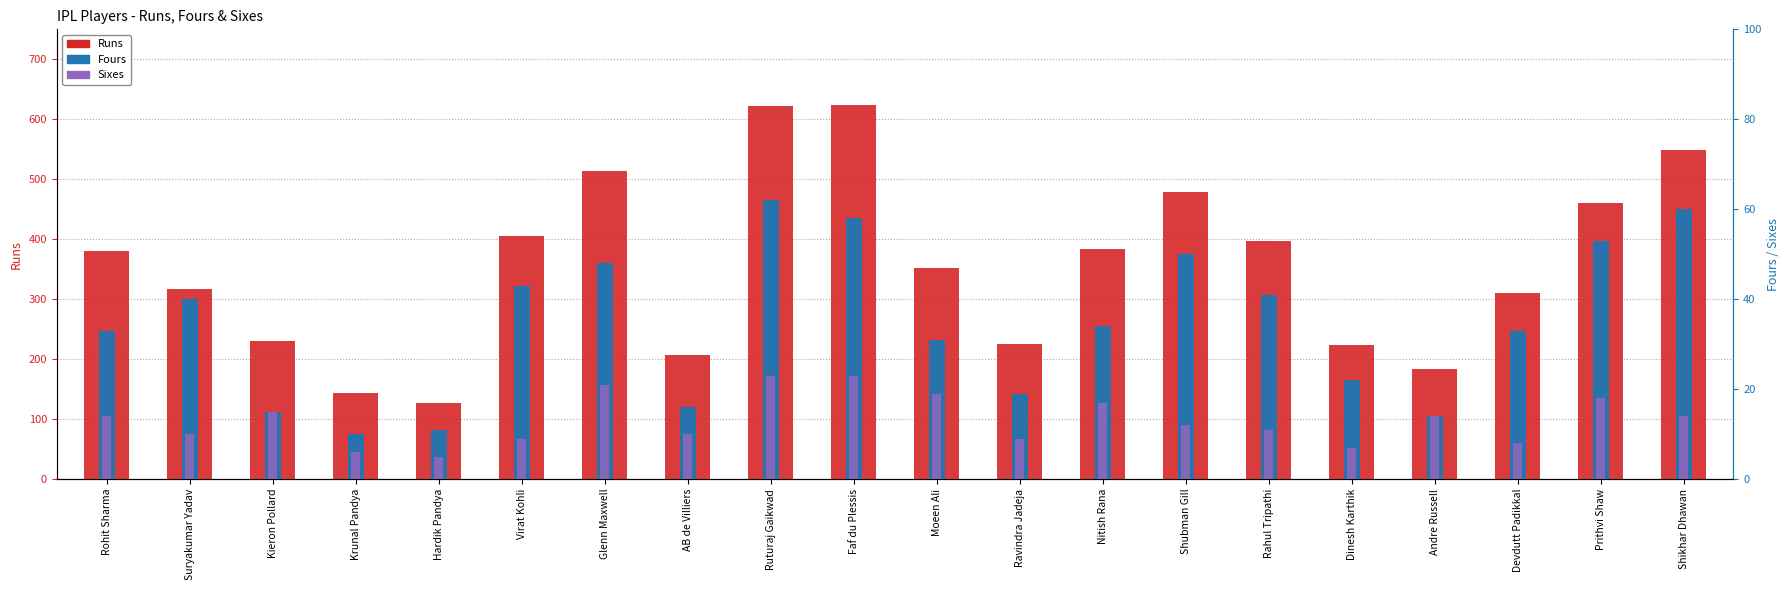

What is the difference between the second highest and second lowest values in the Sixes series?

17